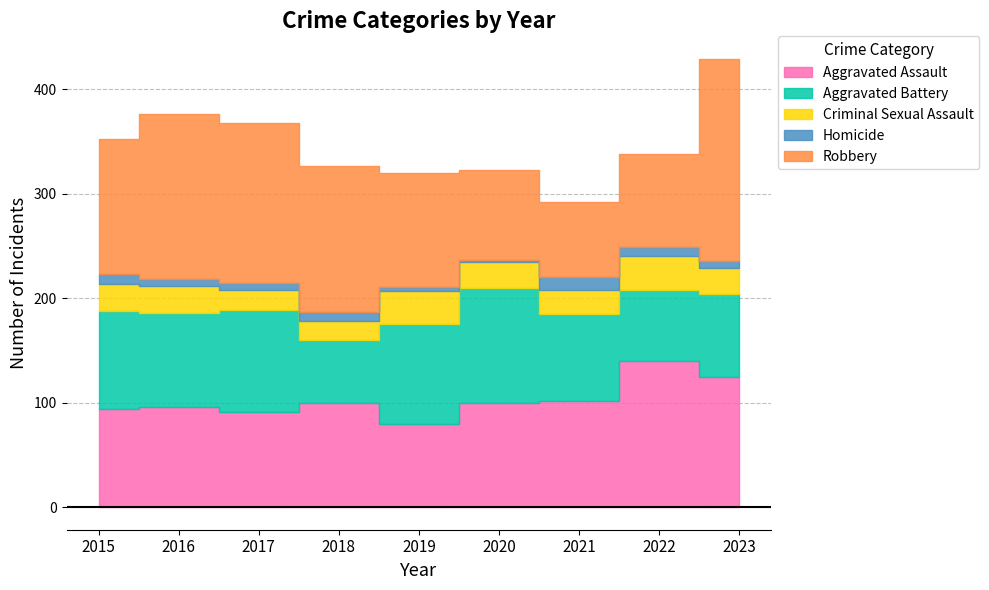

What are all the series names shown in the legend?

Aggravated Assault, Aggravated Battery, Criminal Sexual Assault, Homicide, Robbery